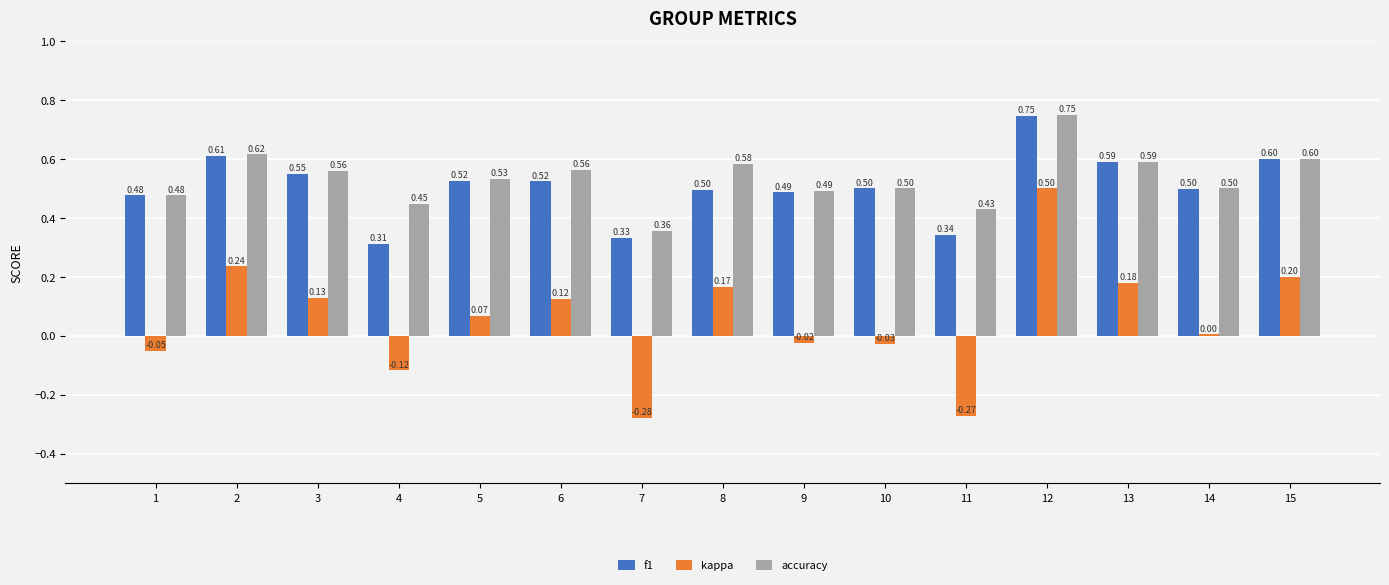

Where is accuracy nearest to the value 0?

7